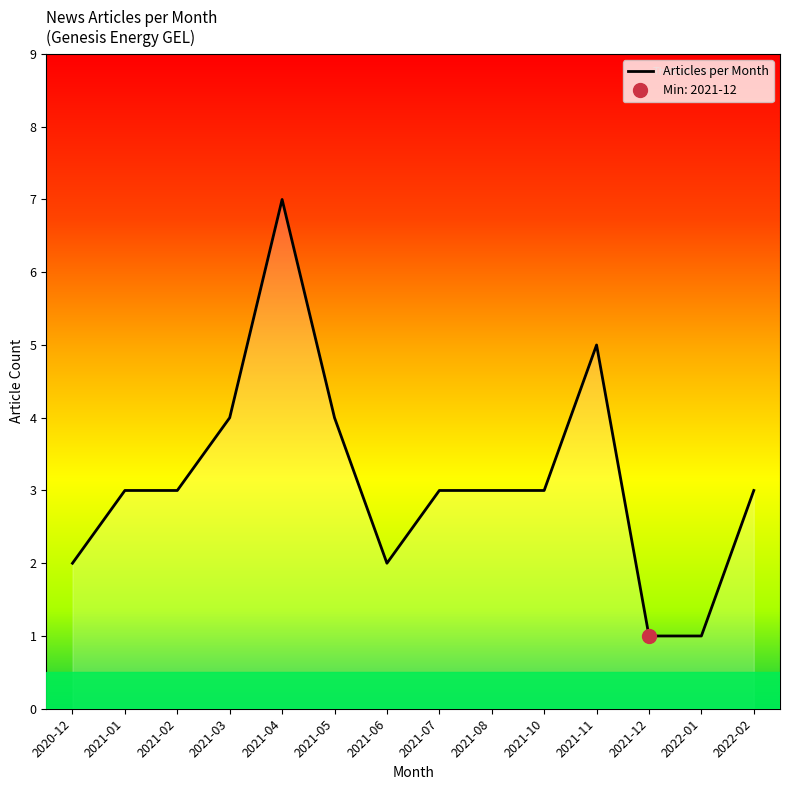

How many series are shown in this chart?

1